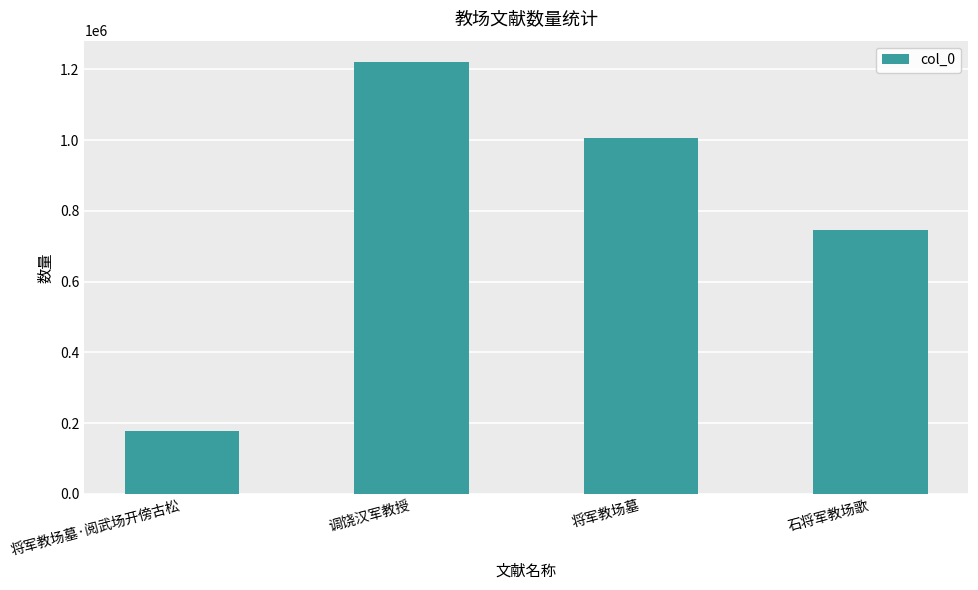

How many bars are there in total?

4